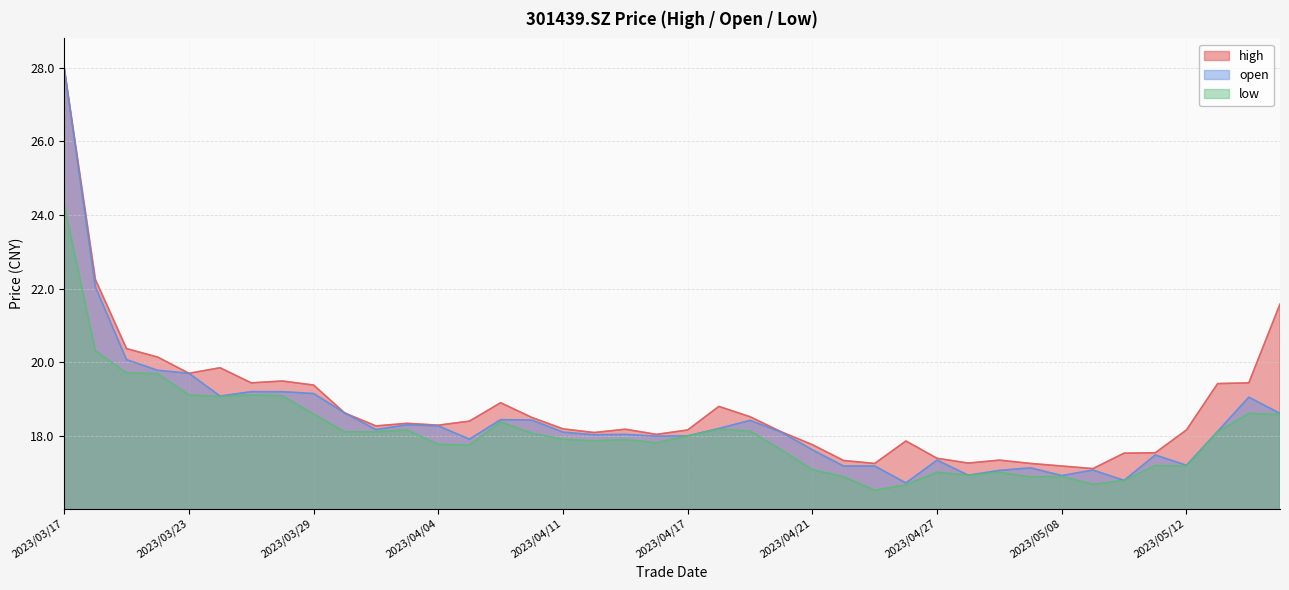

The value of high at 2023/03/29 is 19.4. True or false?

True